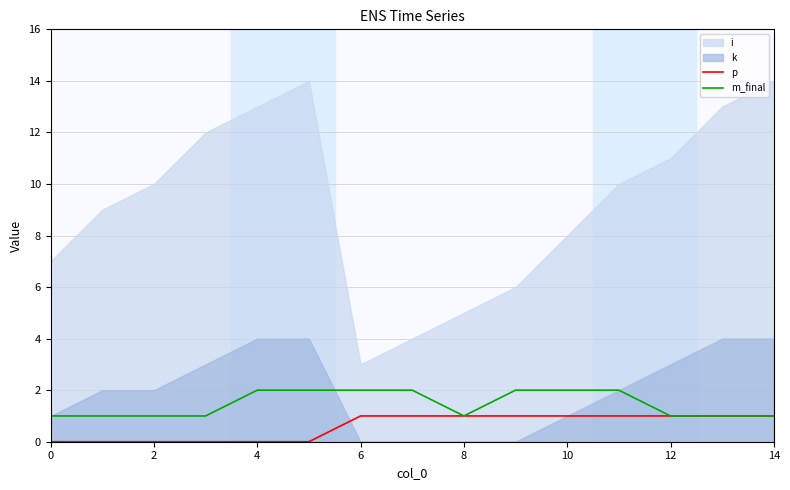

How many lines are shown in the chart?

2